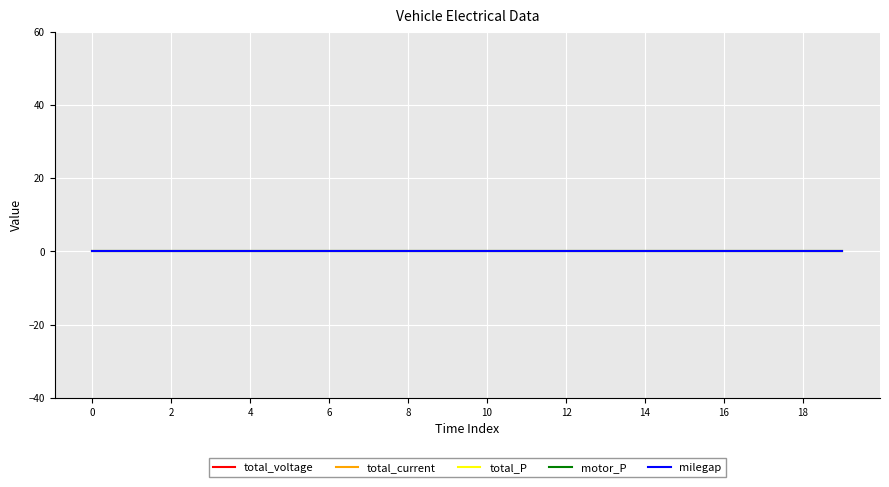

True or false: total_voltage and motor_P cross at least once.

False